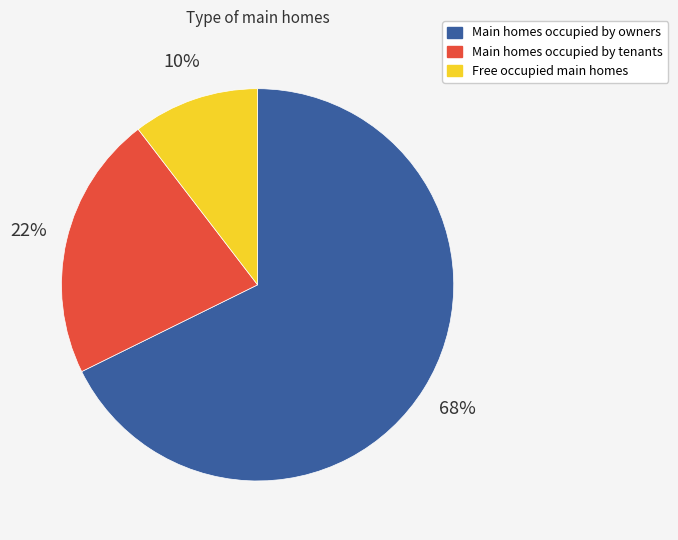

Combined, do Free occupied main homes and Main homes occupied by owners account for over 50%?

Yes